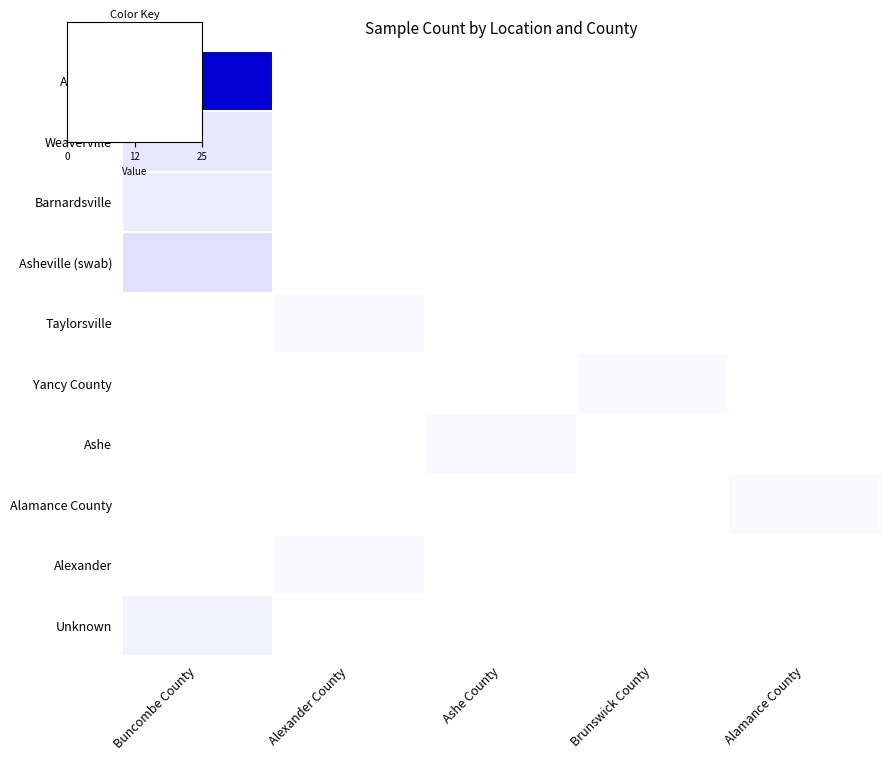

Between Brunswick County and Ashe County, which is larger?

Ashe County